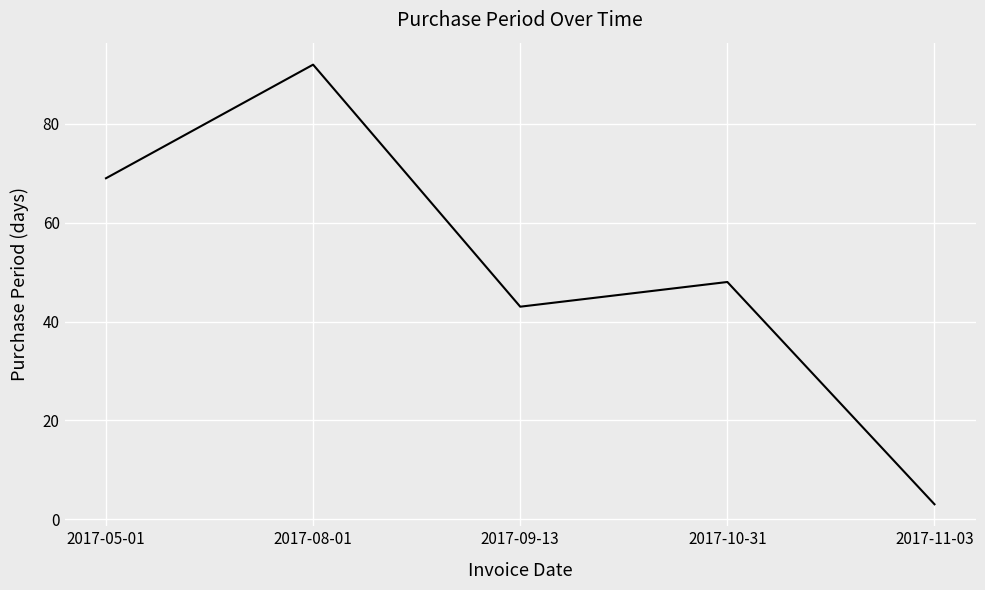

What position from the right is 2017-10-31?

2